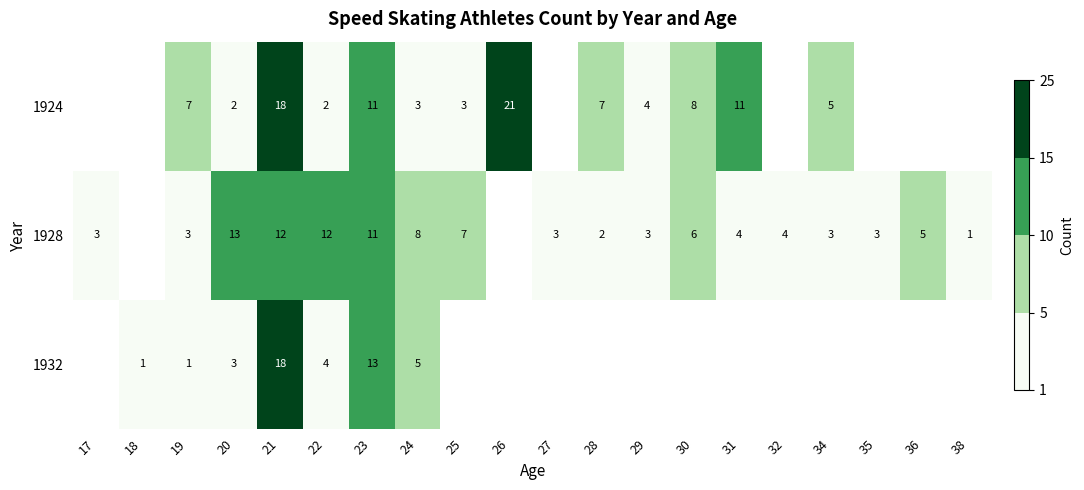

Which series changed the most between 21 and 23?

1924